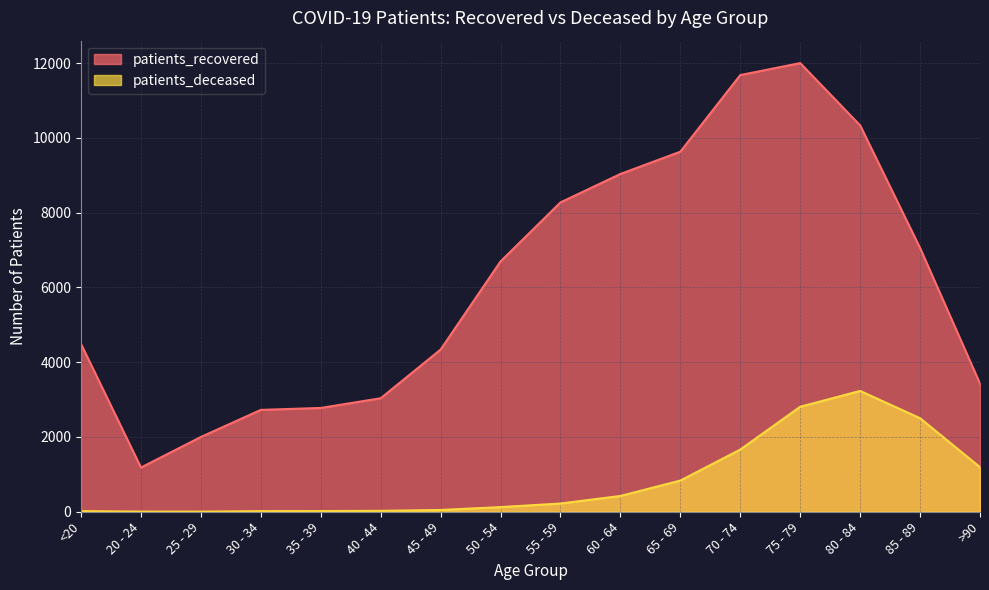

The value of patients_deceased at <20 is 8. True or false?

False